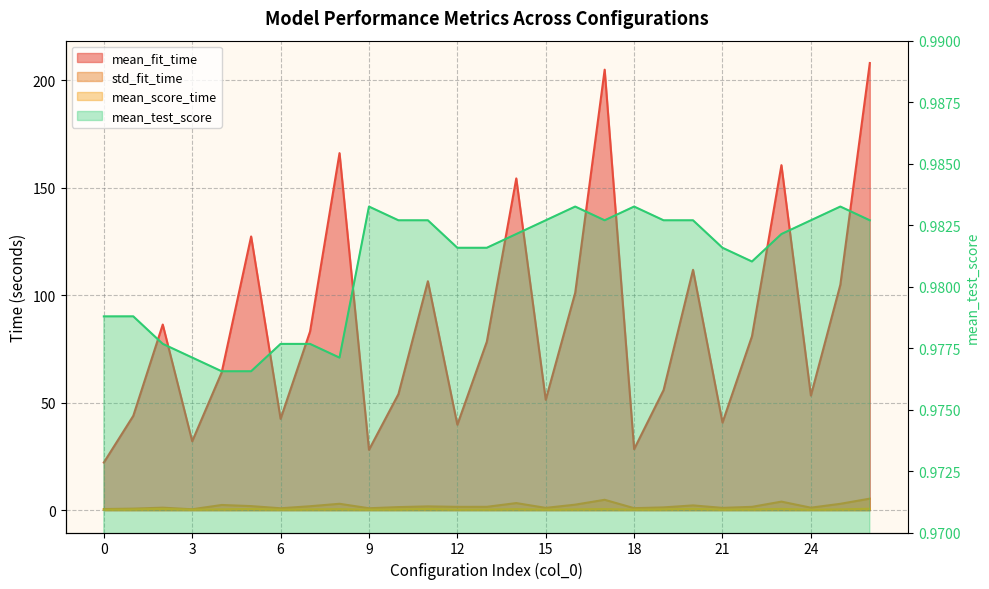

What is the total value across all series at 24?

55.6